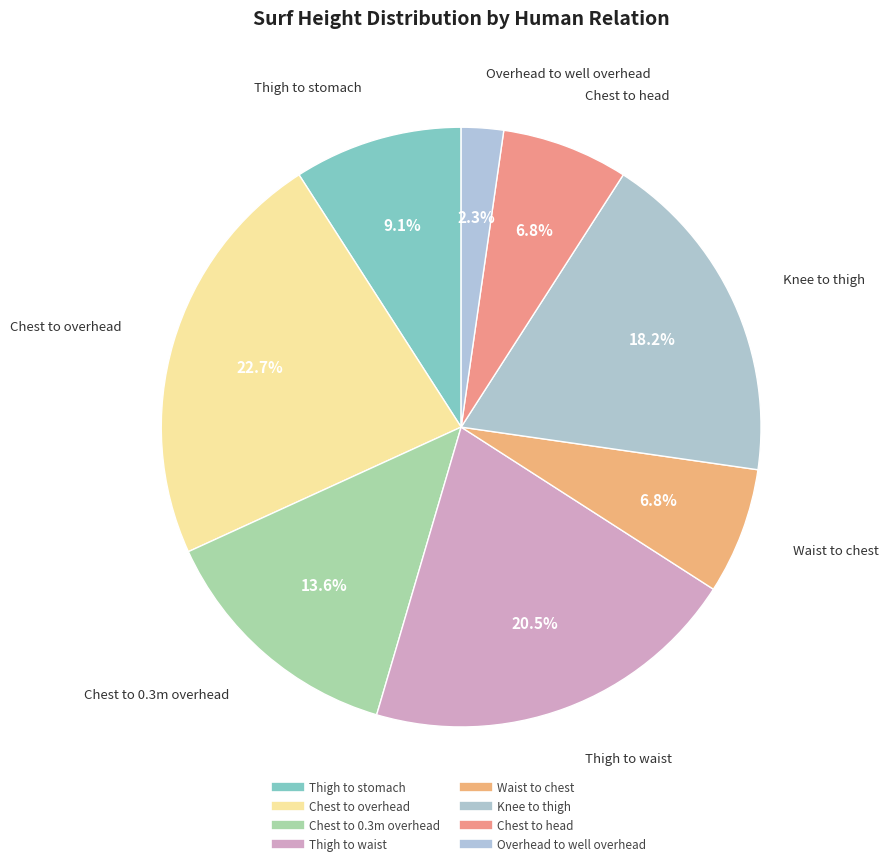

Approximately how many times larger is the value at Thigh to stomach compared to Overhead to well overhead?

4.0